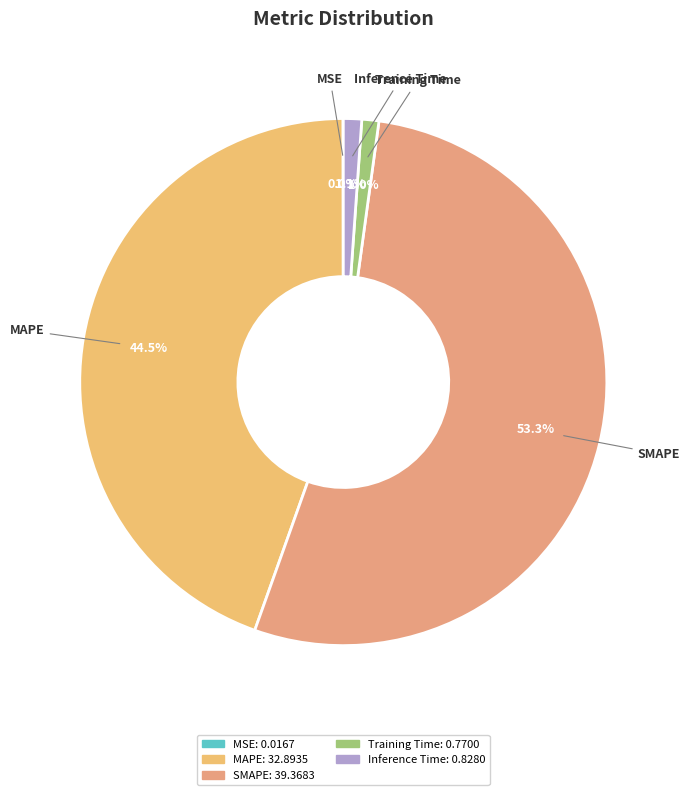

Is SMAPE the majority of the pie?

Yes